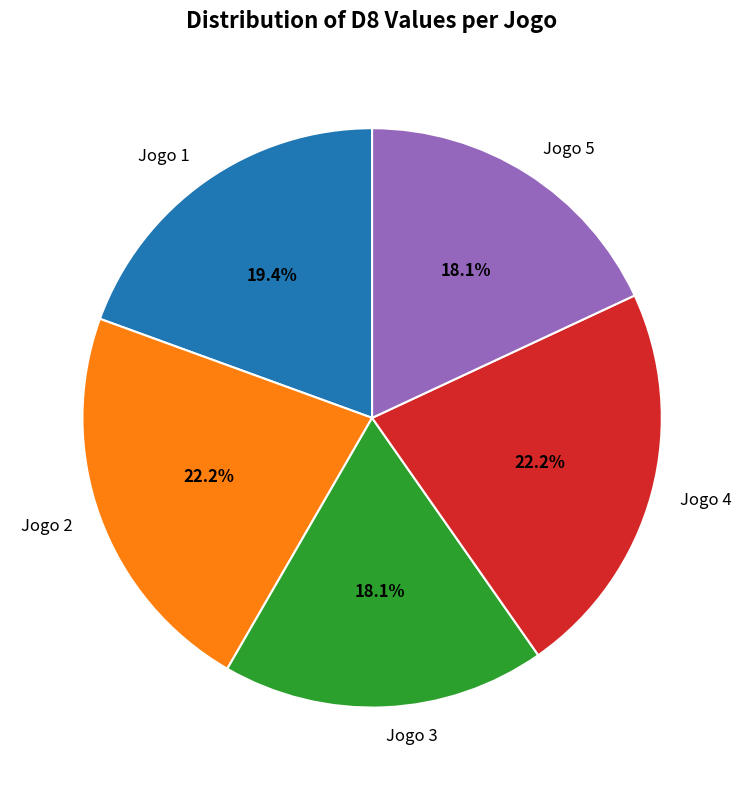

To the nearest percent, what is the difference between the largest and smallest slice percentages?

4%